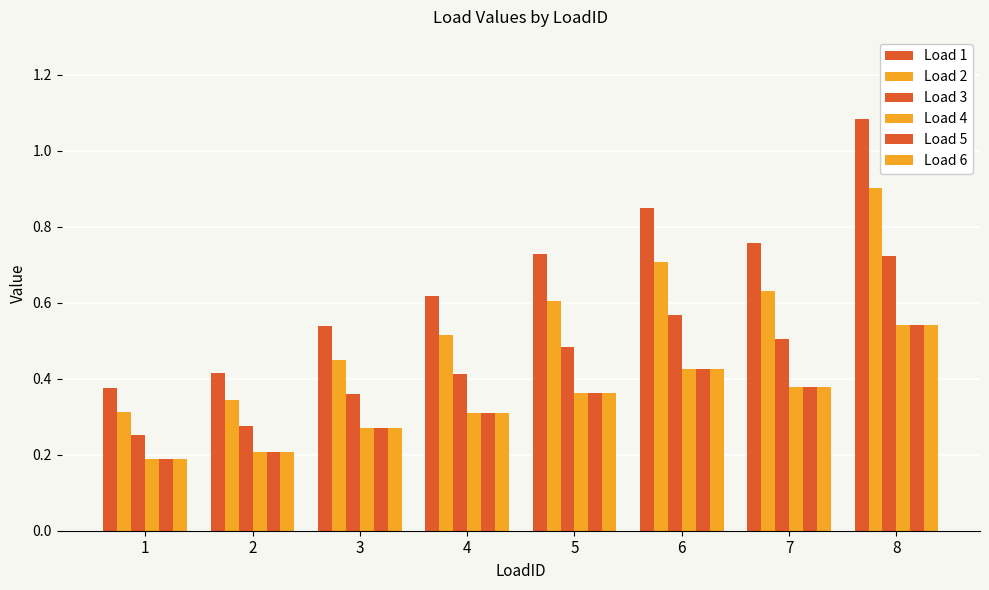

Reading left to right, transcribe all the data shown in this chart.

Load 1: 0.4	0.4	0.5	0.6	0.7	0.8	0.8	1.1
Load 2: 0.3	0.3	0.4	0.5	0.6	0.7	0.6	0.9
Load 3: 0.3	0.3	0.4	0.4	0.5	0.6	0.5	0.7
Load 4: 0.2	0.2	0.3	0.3	0.4	0.4	0.4	0.5
Load 5: 0.2	0.2	0.3	0.3	0.4	0.4	0.4	0.5
Load 6: 0.2	0.2	0.3	0.3	0.4	0.4	0.4	0.5